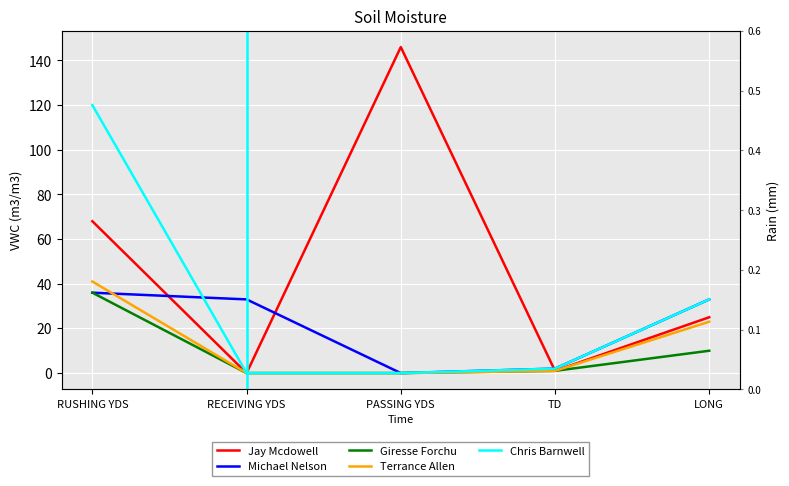

Read the Michael Nelson value at RUSHING YDS, to the nearest 5.

35